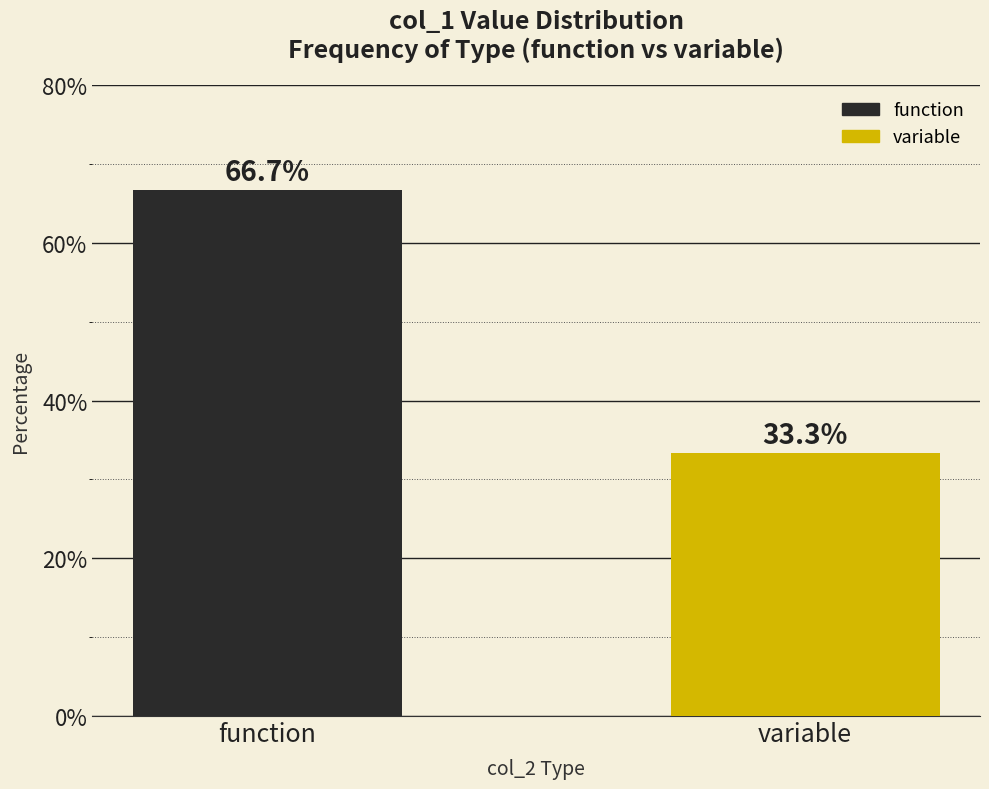

Reading right to left, extract all data points from this chart.

33.3	66.7